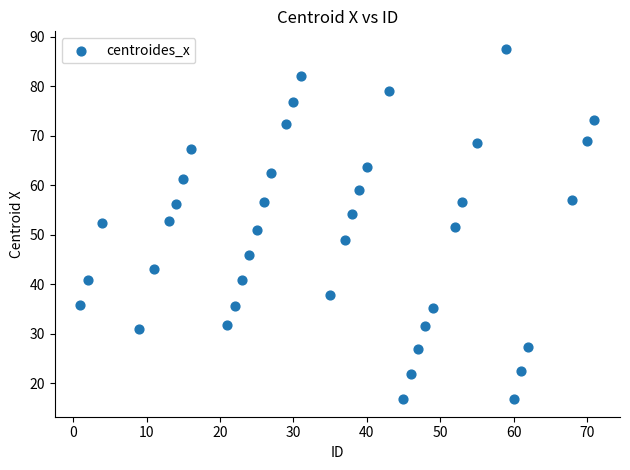

What is the range of Y values (max minus min)?

70.8